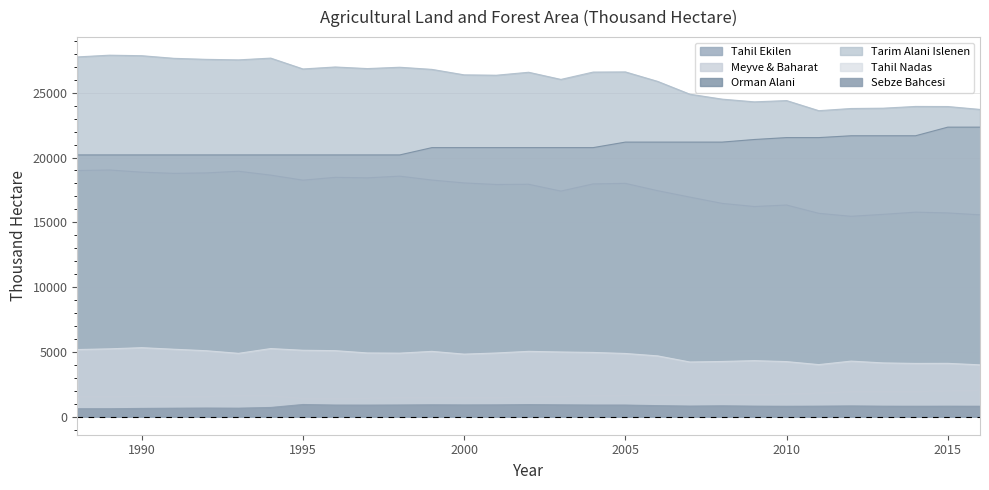

Where is Tarim Alani Islenen nearest to the value 25755?

2006